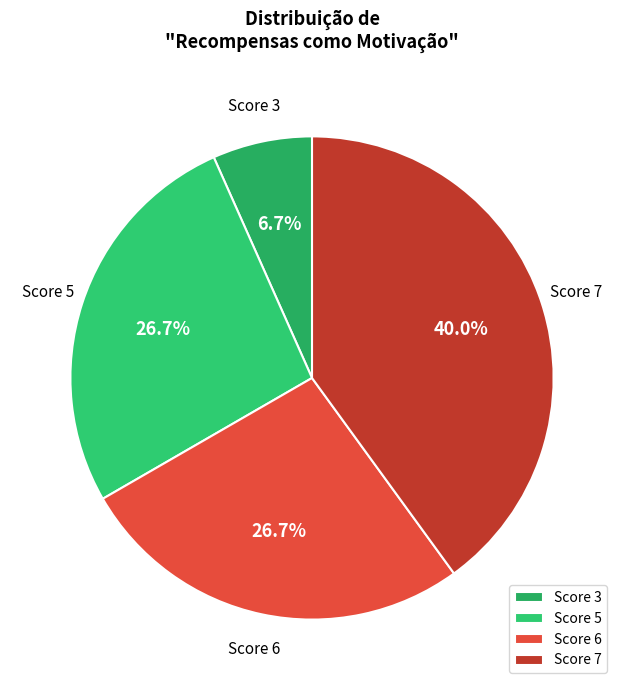

How many slices are in this pie chart?

4